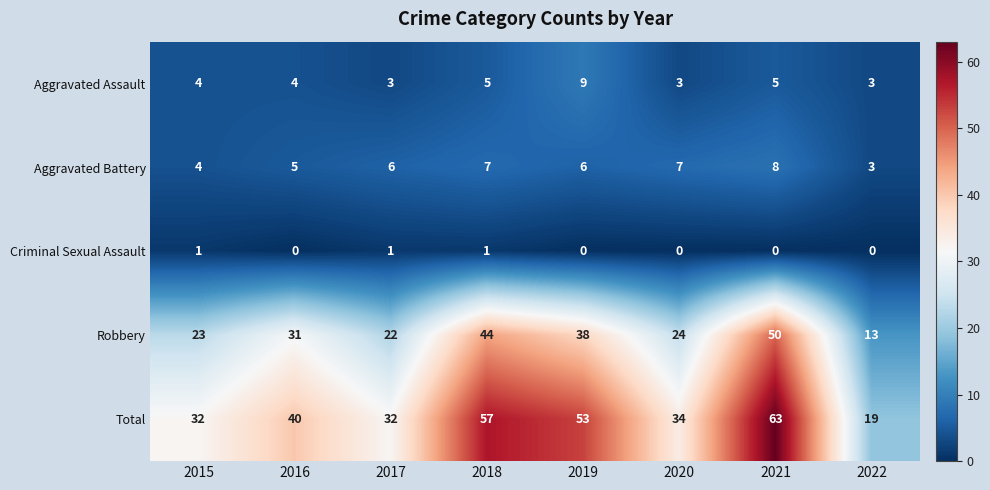

How many distinct data groups are displayed?

5